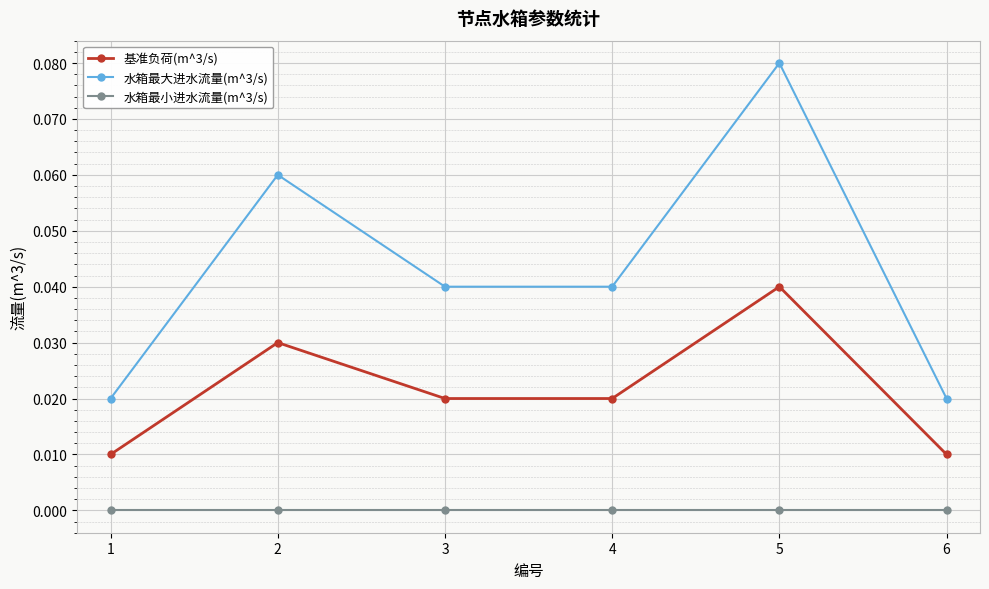

True or false: 水箱最小进水流量(m^3/s) has a value of 0.0 at 6.

True